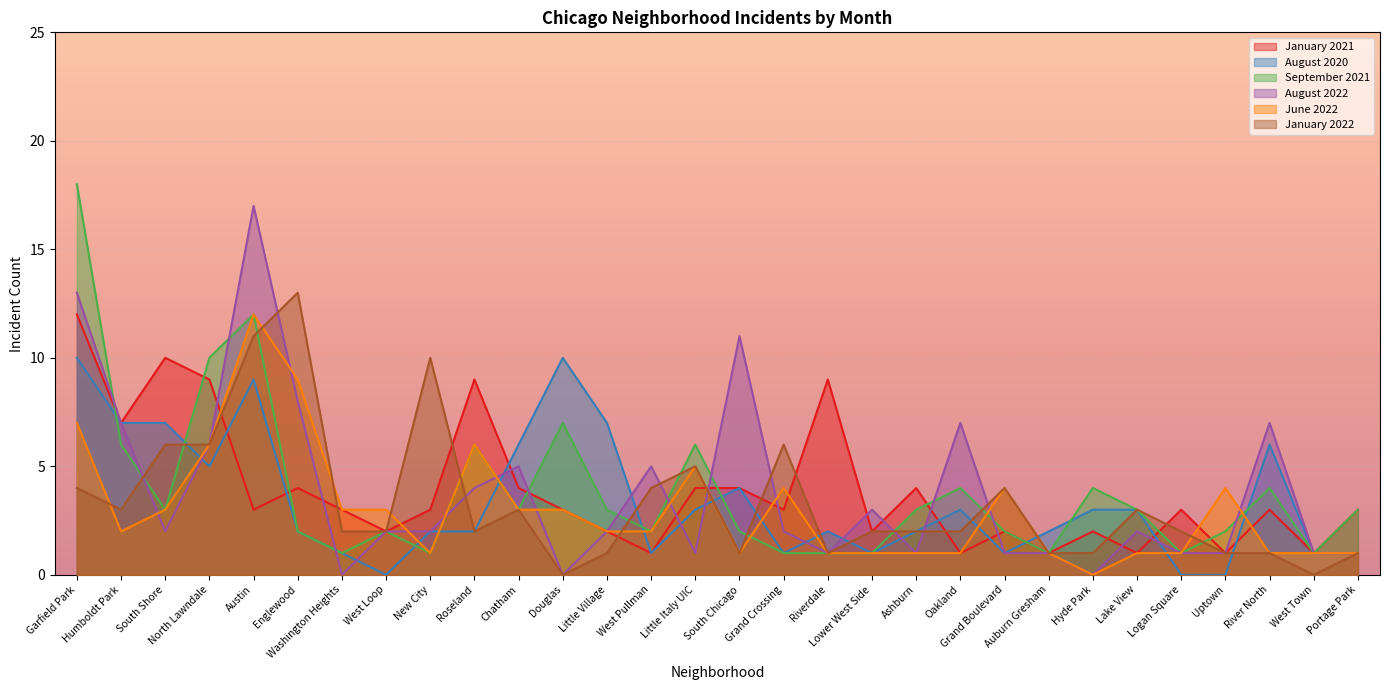

At which label does August 2022 first exceed 2?

Garfield Park